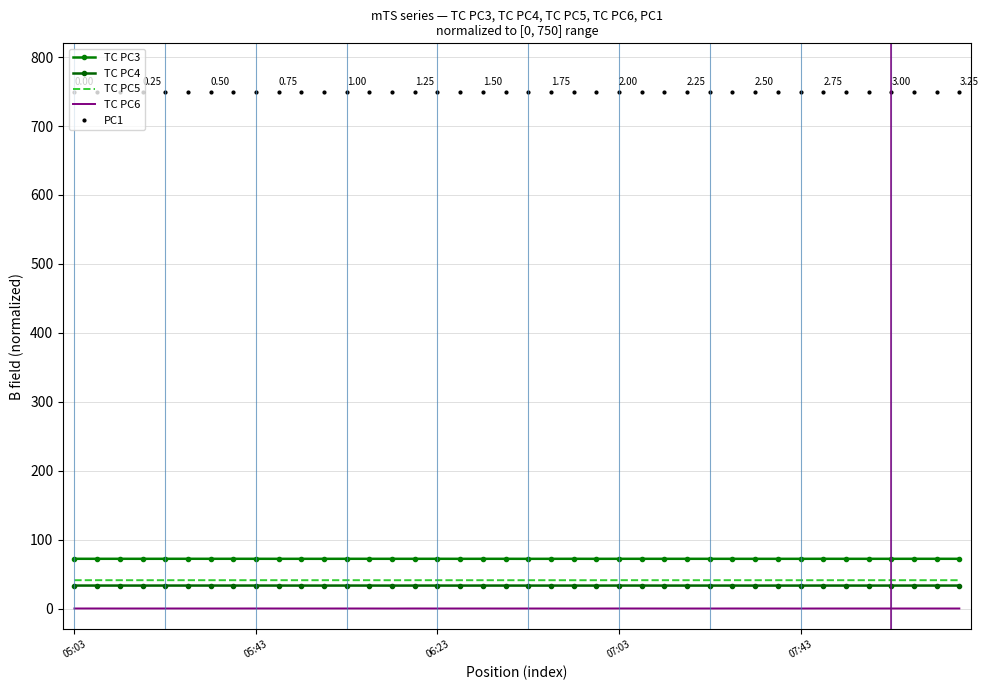

List the labels in order of TC PC4 value, largest first.

8, 6, 05:43, 24, 5, 12, 05:03, 25, 07:43, 38, 37, 13, 9, 06:23, 7, 16, 36, 33, 39, 18, 15, 34, 28, 07:03, 29, 19, 10, 22, 27, 35, 11, 21, 31, 20, 23, 26, 17, 32, 30, 14